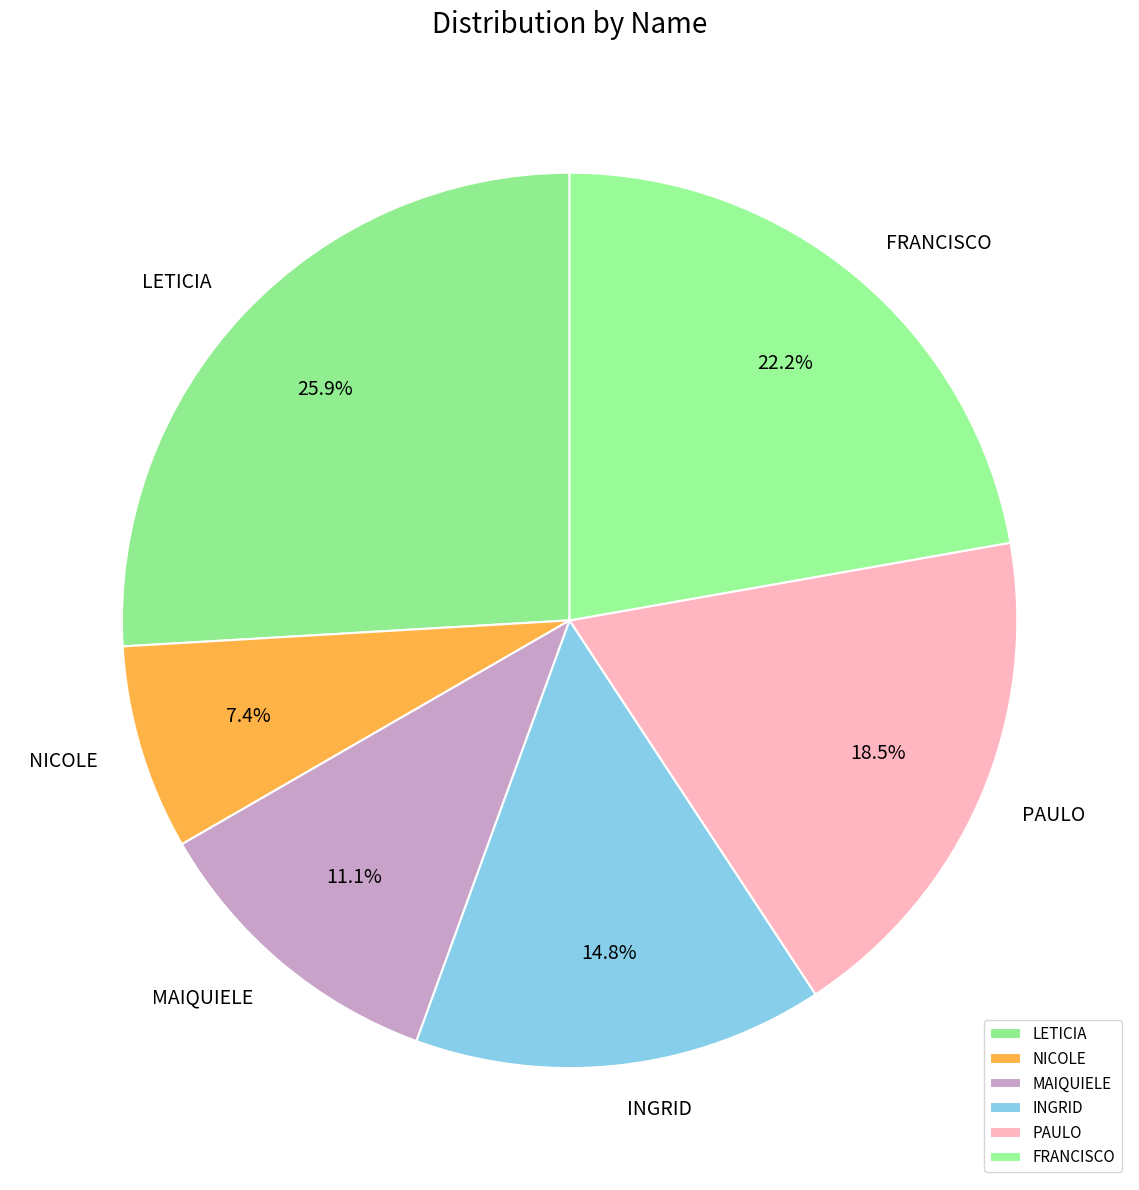

How much of the chart is everything except INGRID?

85.2%